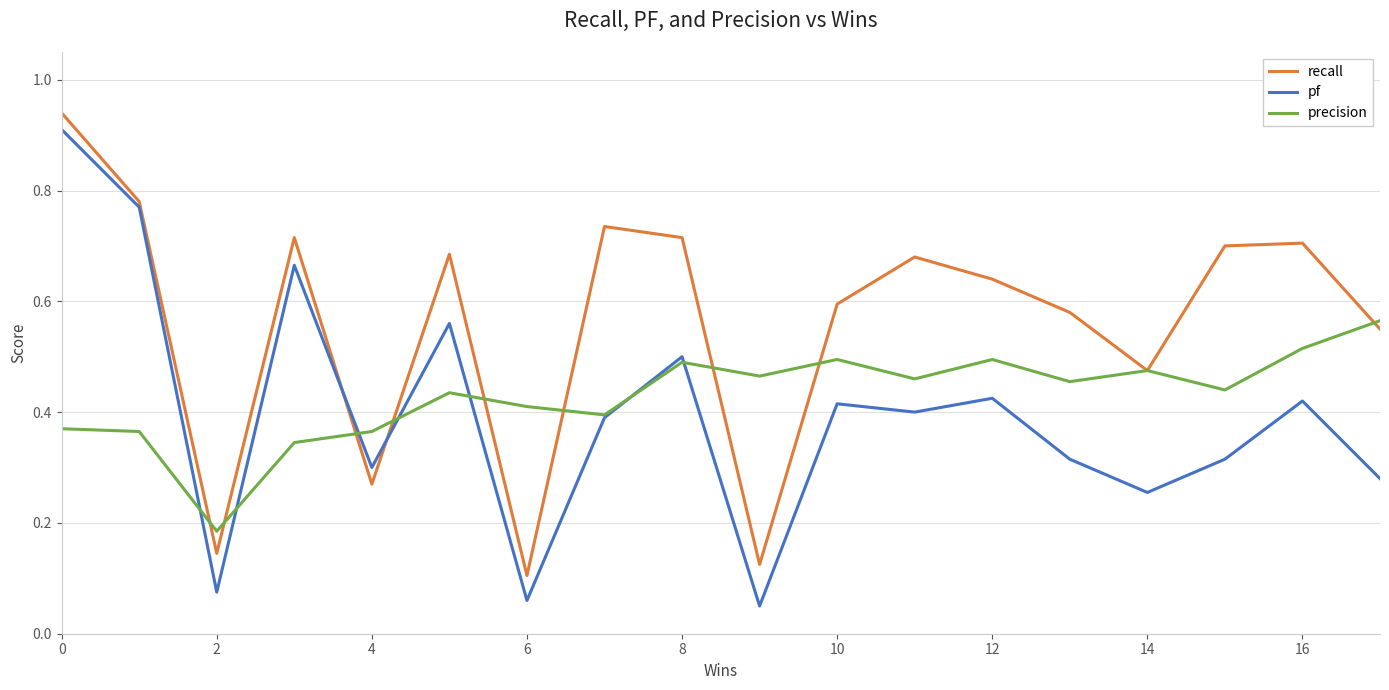

How many lines are shown in the chart?

3